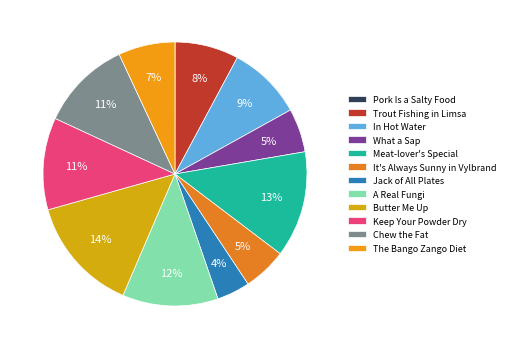

To the nearest percent, what portion does Trout Fishing in Limsa represent?

8%